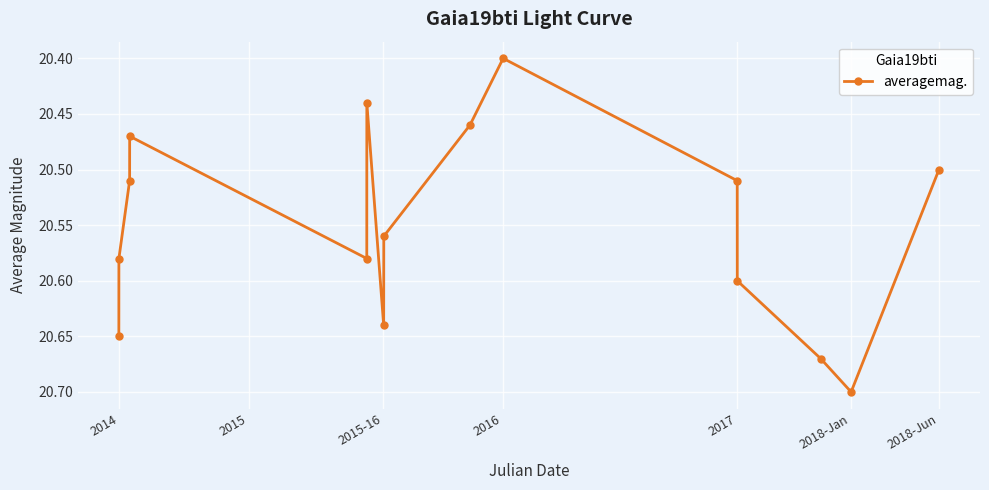

How many values are between 20 and 21?

15